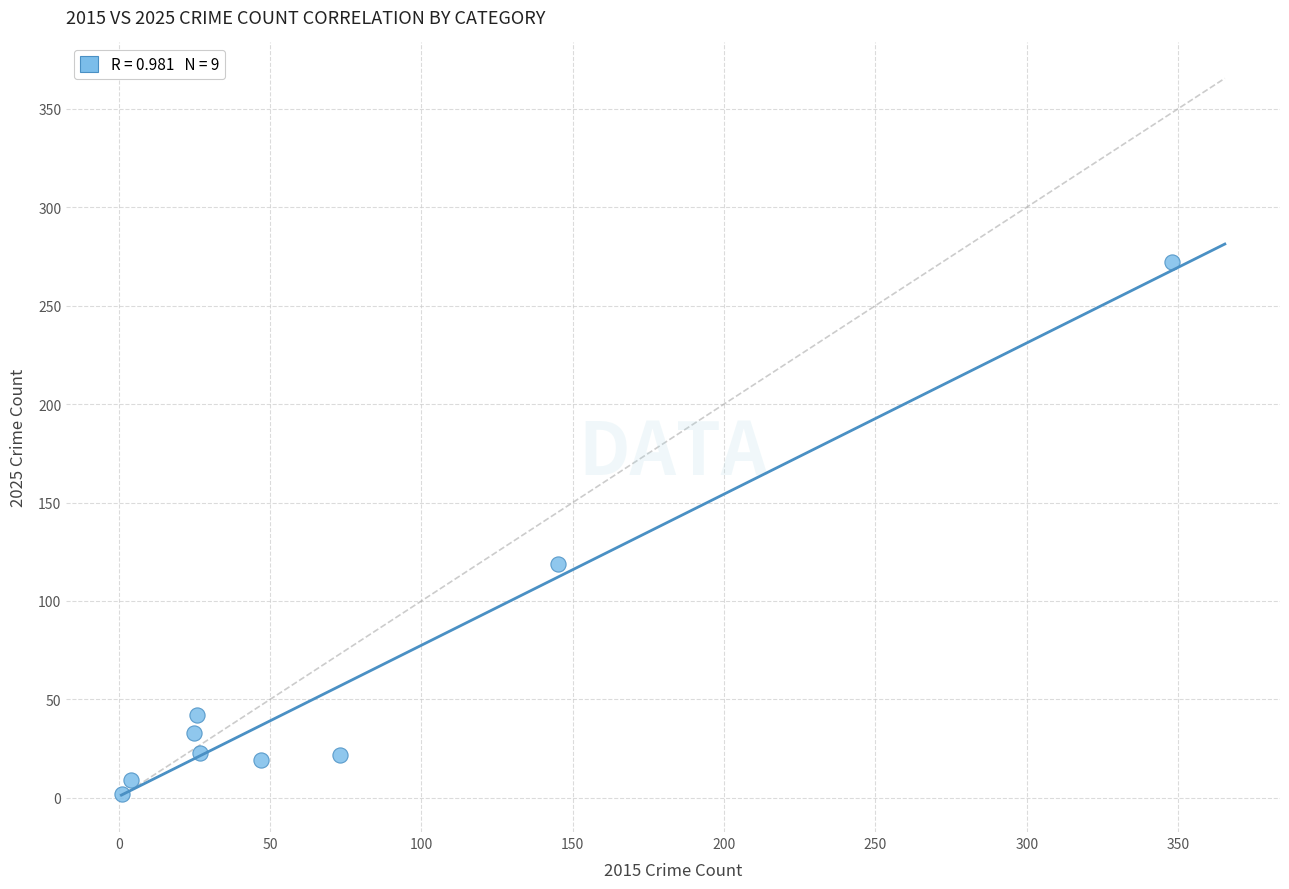

What is the range of Y values (max minus min)?

270